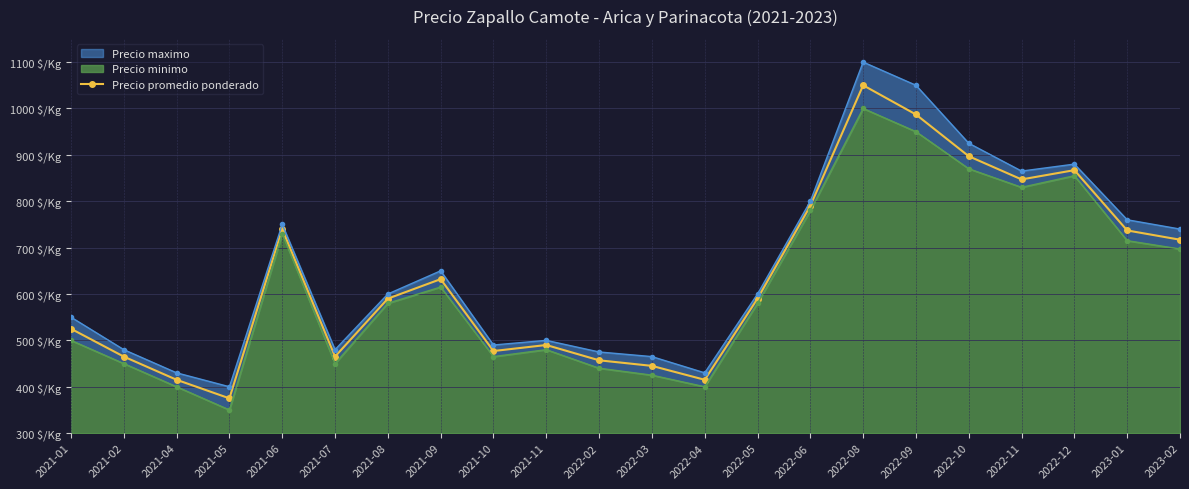

Reading left to right, what are all the values shown in this chart?

525	465	415	375	740	465	590	632	477	490	457	445	415	590	790	1050	987	897	847	867	737	717